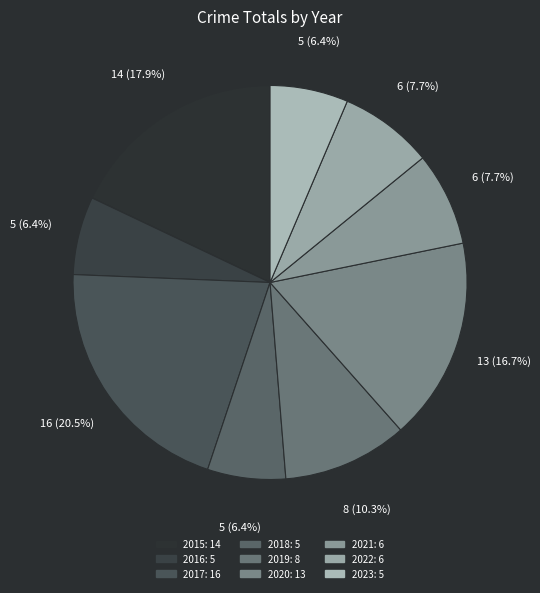

To the nearest percent, what percentage of the pie is 2019?

10%